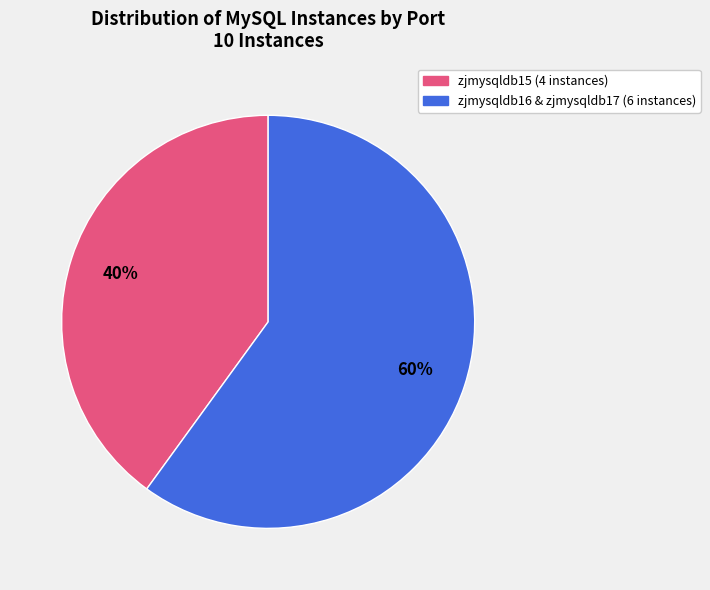

To the nearest percent, what is the difference between the largest and smallest slice percentages?

20%